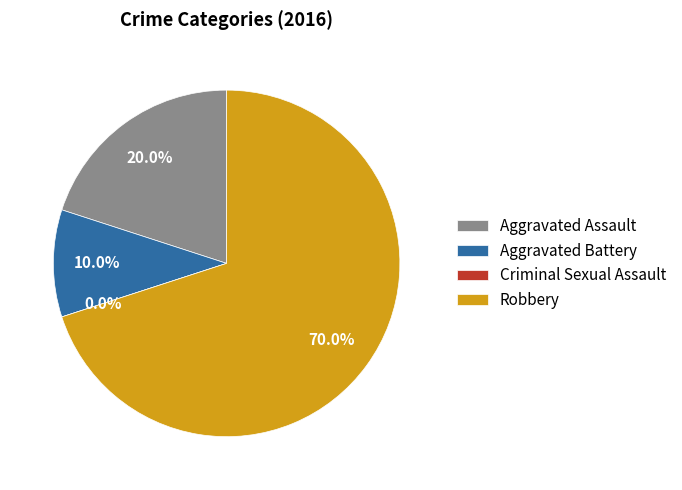

To the nearest percent, what is the difference between the Criminal Sexual Assault and Aggravated Assault slice percentages?

20%